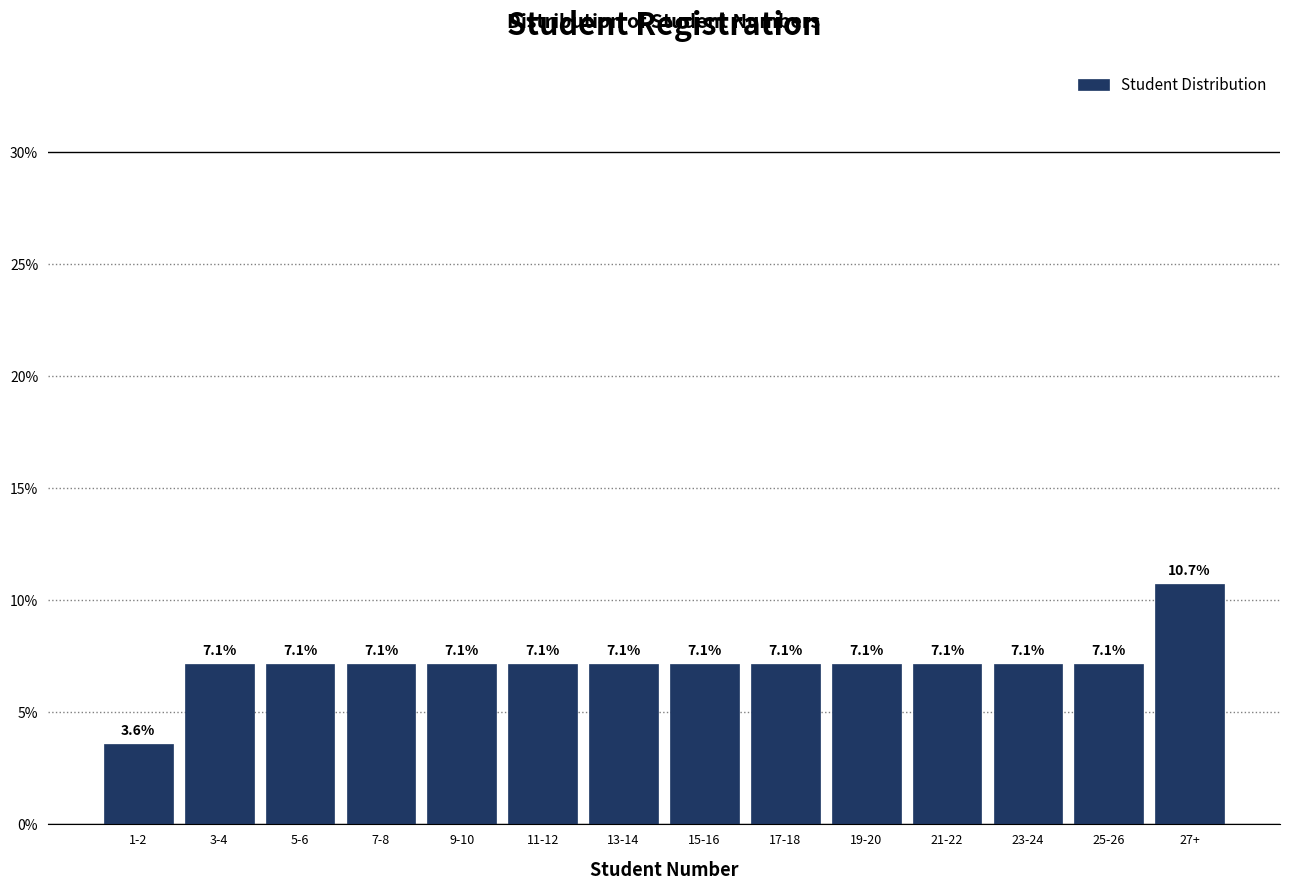

Reading right to left, extract all data points from this chart.

10.7	7.1	7.1	7.1	7.1	7.1	7.1	7.1	7.1	7.1	7.1	7.1	7.1	3.6